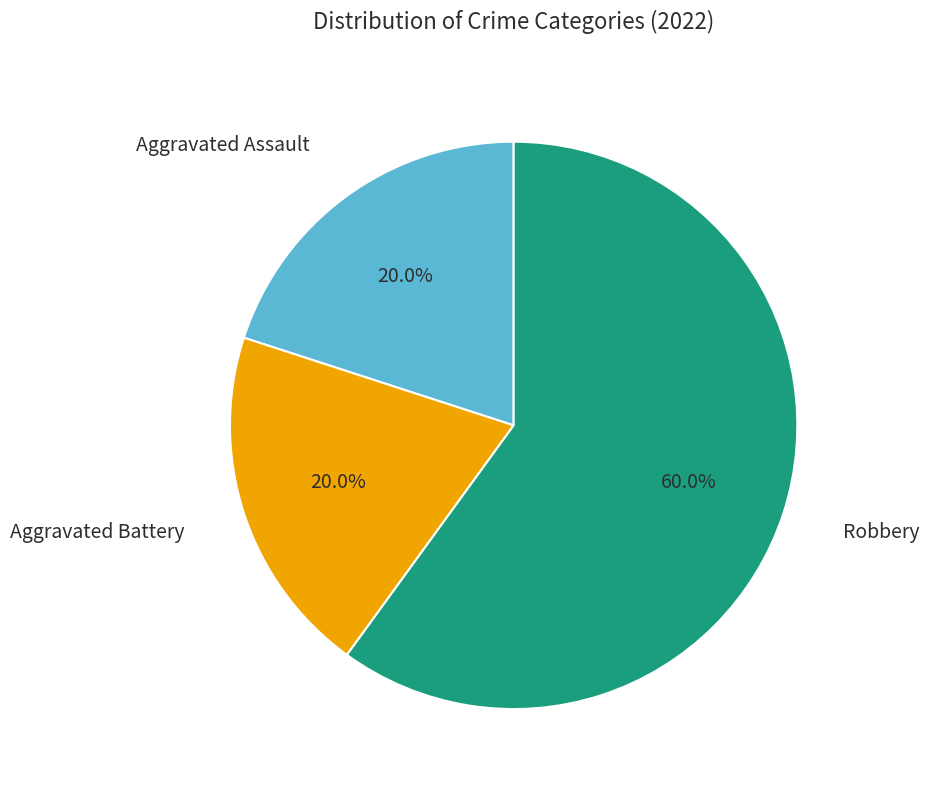

Which slice is the largest?

Robbery